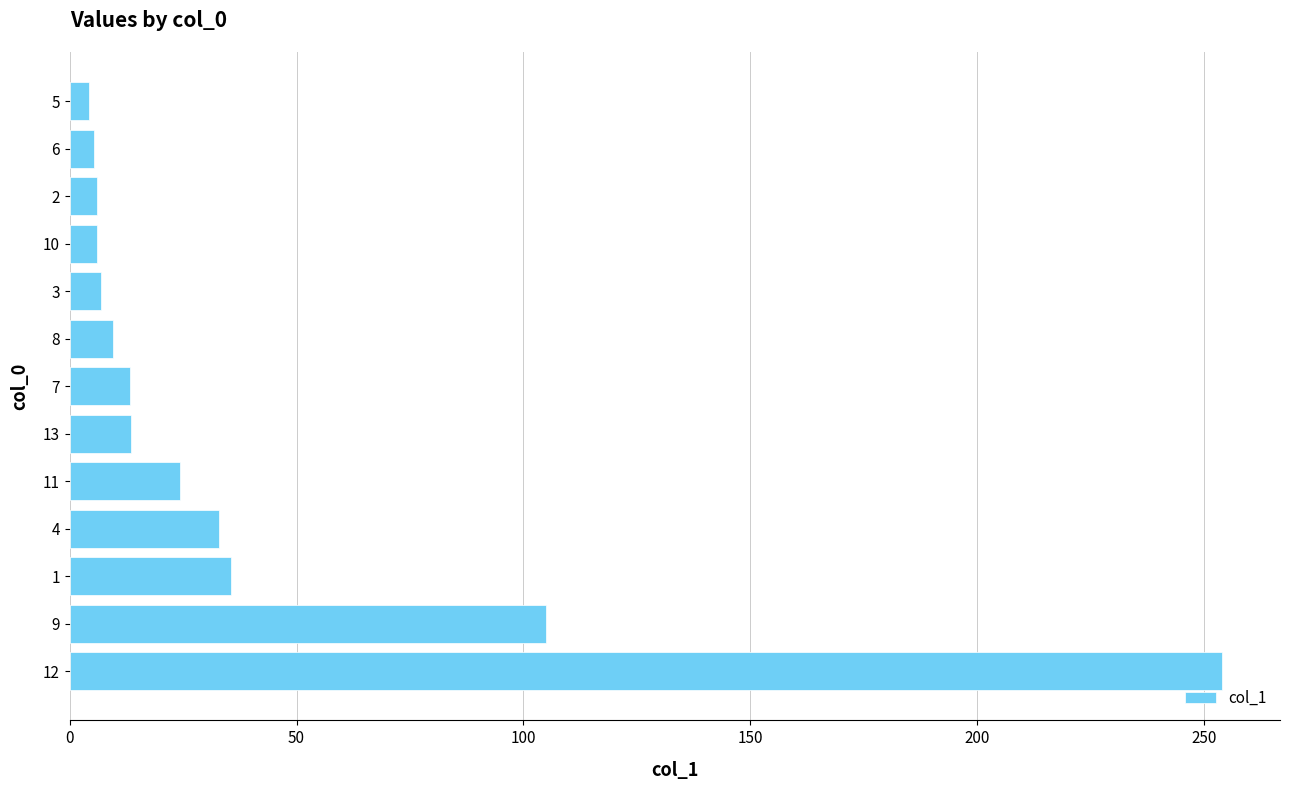

What is the difference between the maximum and minimum values?

249.7